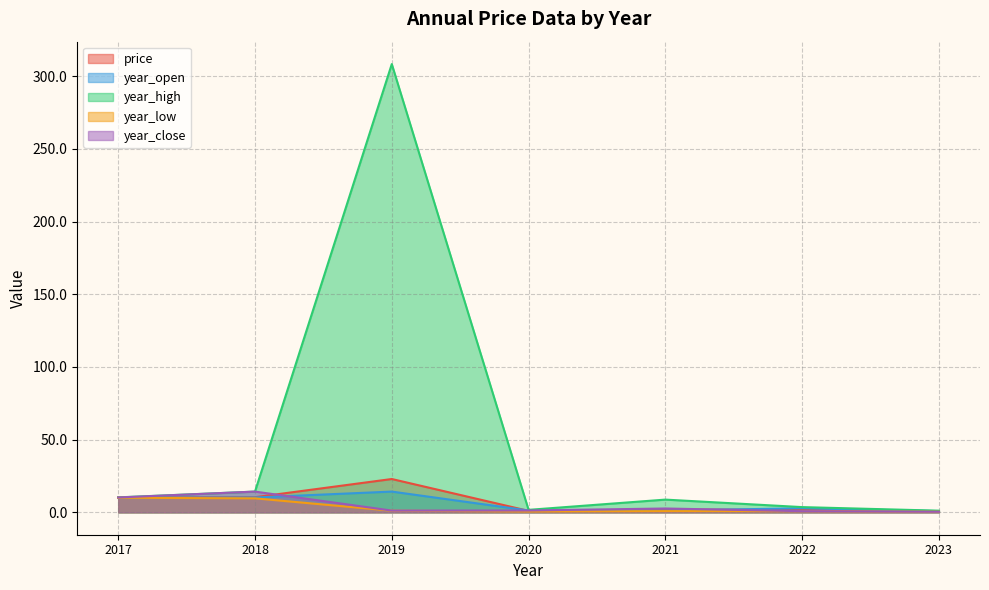

What are all the series names shown in the legend?

price, year_open, year_high, year_low, year_close